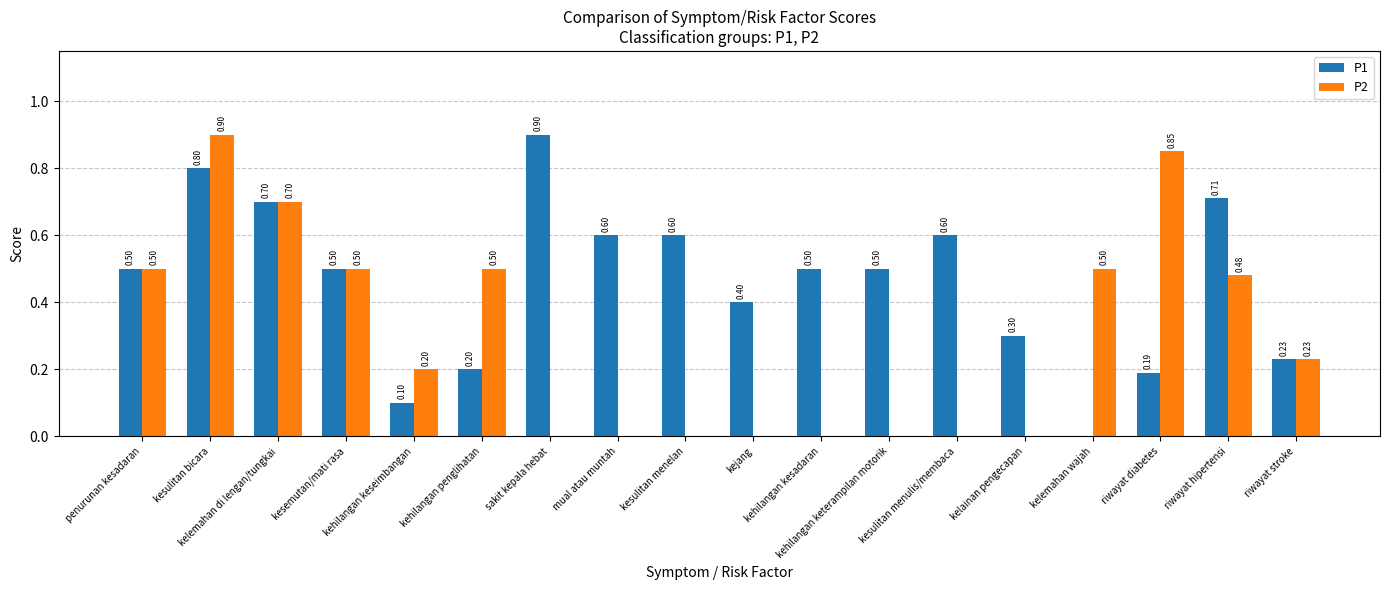

What is the sum of all P1 values?

8.3